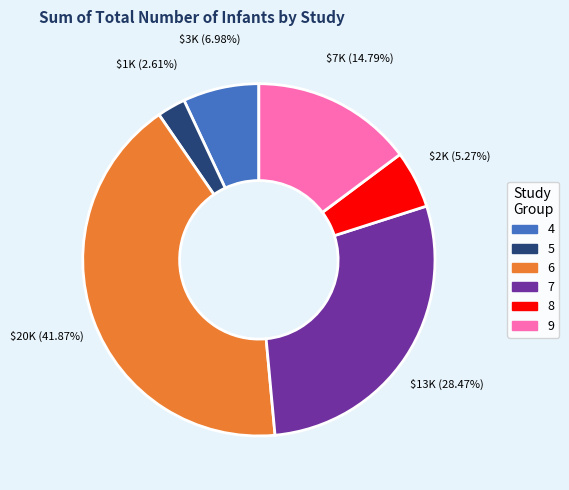

Is there any slice that represents more than half of the pie?

No